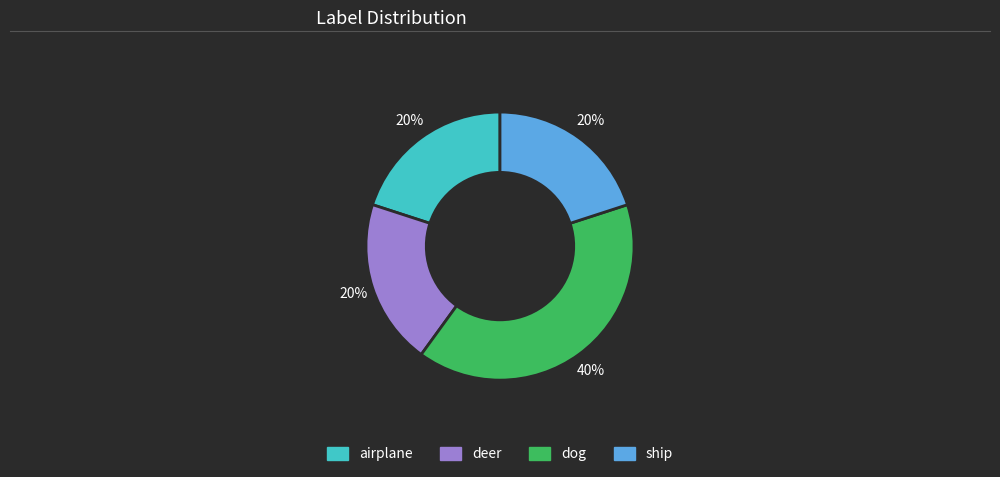

To the nearest percent, what percentage of the pie is ship?

20%